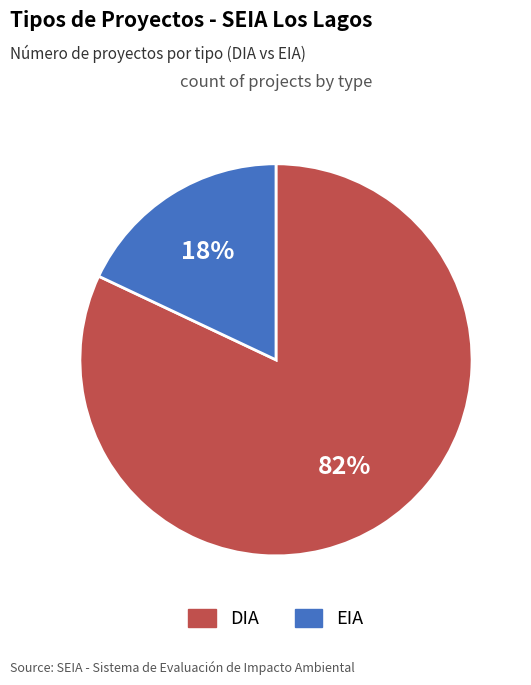

What is the ratio of the value at EIA to the value at DIA?

0.2